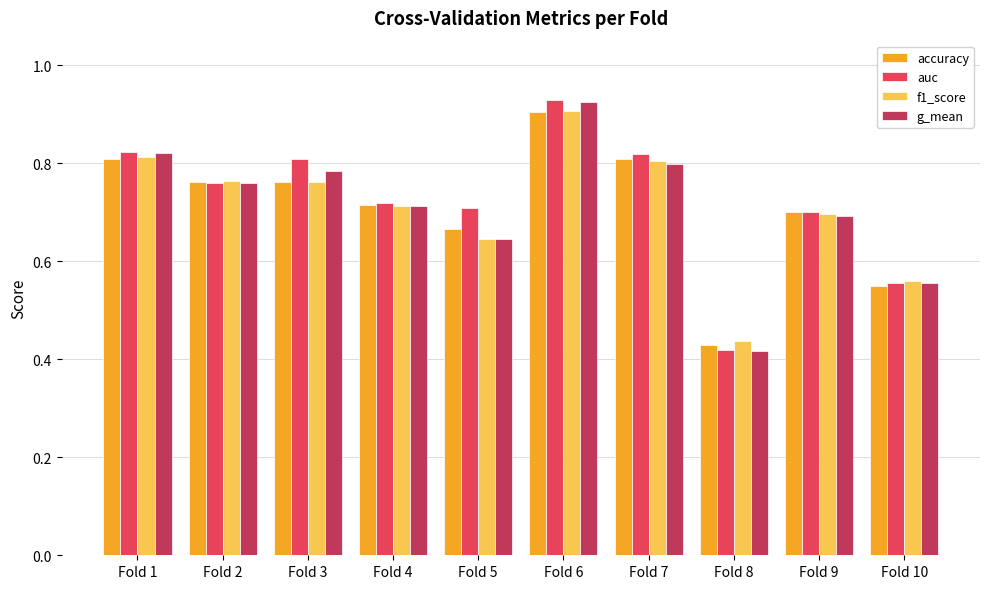

The accuracy series shows 0.5 at Fold 3. True or false?

False